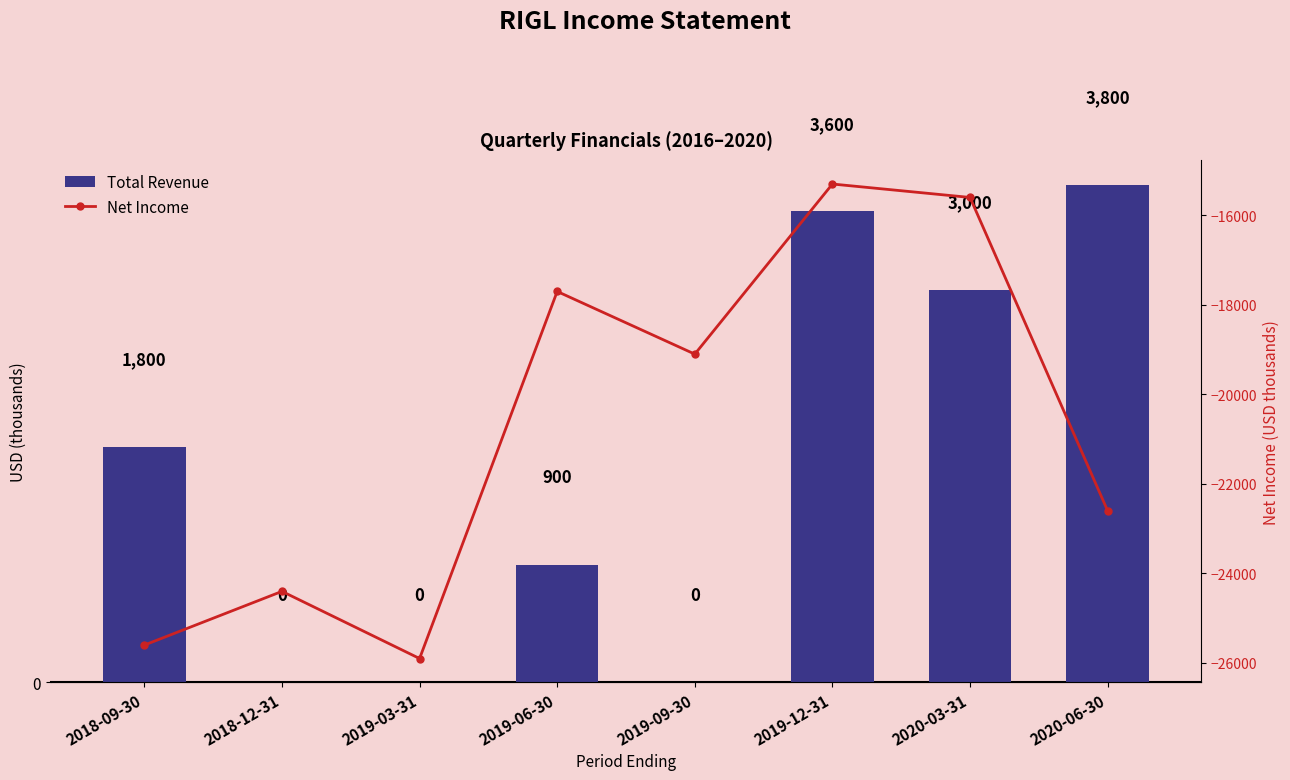

Read the Total Revenue value at 2019-12-31.

3600